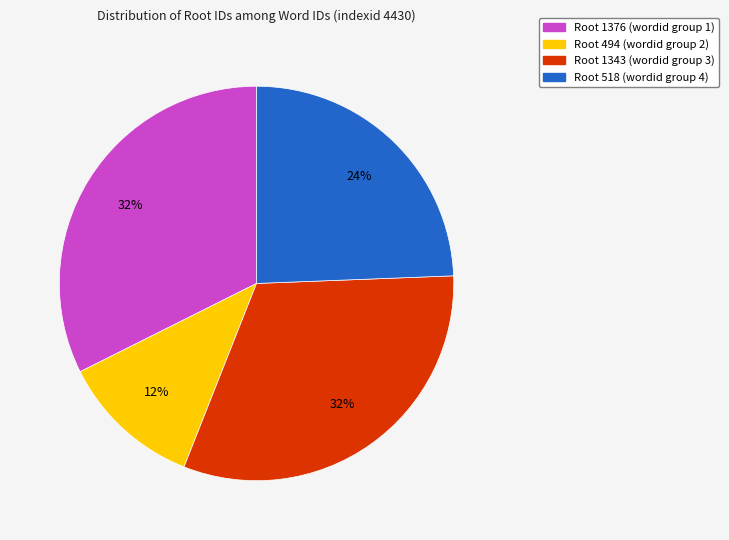

Is there a majority slice in this chart?

No